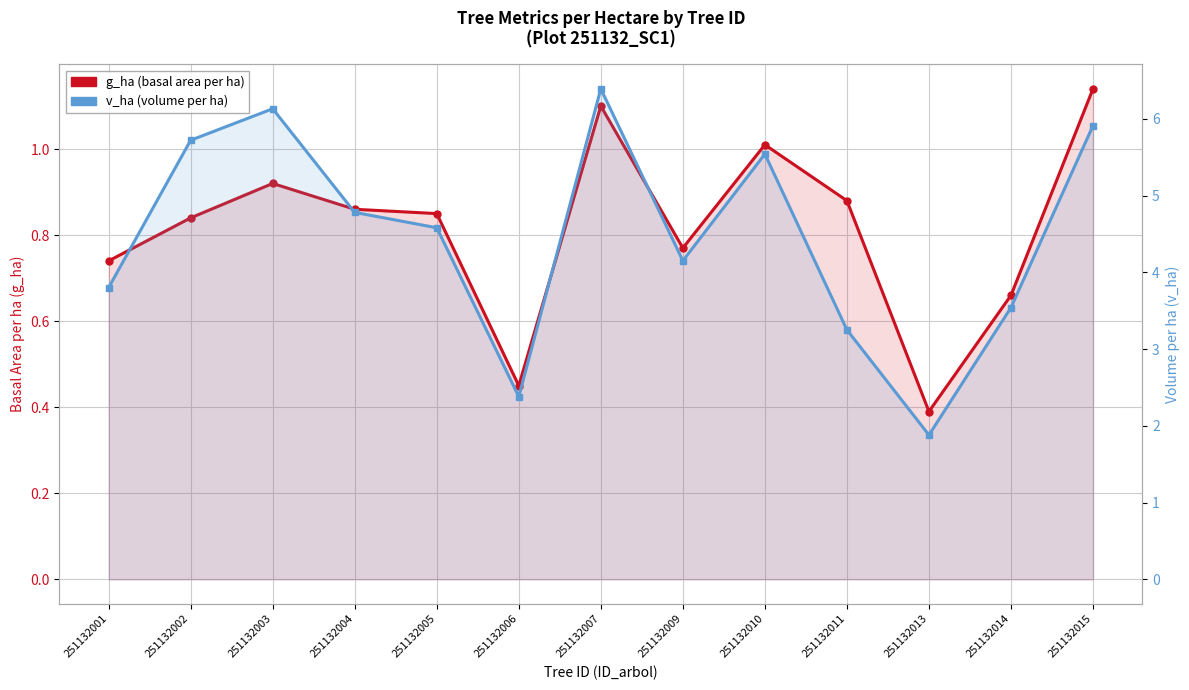

Rank the series by their maximum value, from lowest to highest.

g_ha (basal area per ha), v_ha (volume per ha)